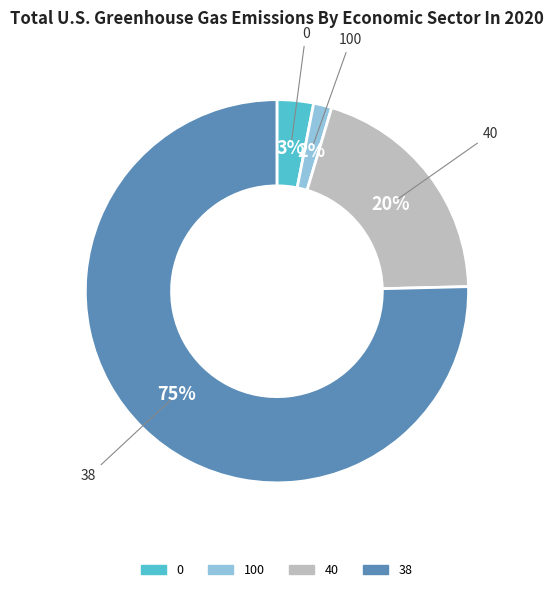

Count the number of slices in the pie.

4